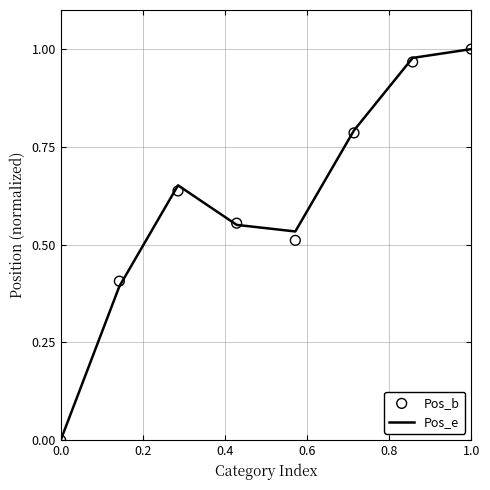

What is the total value across all series at 0.8?

1.0